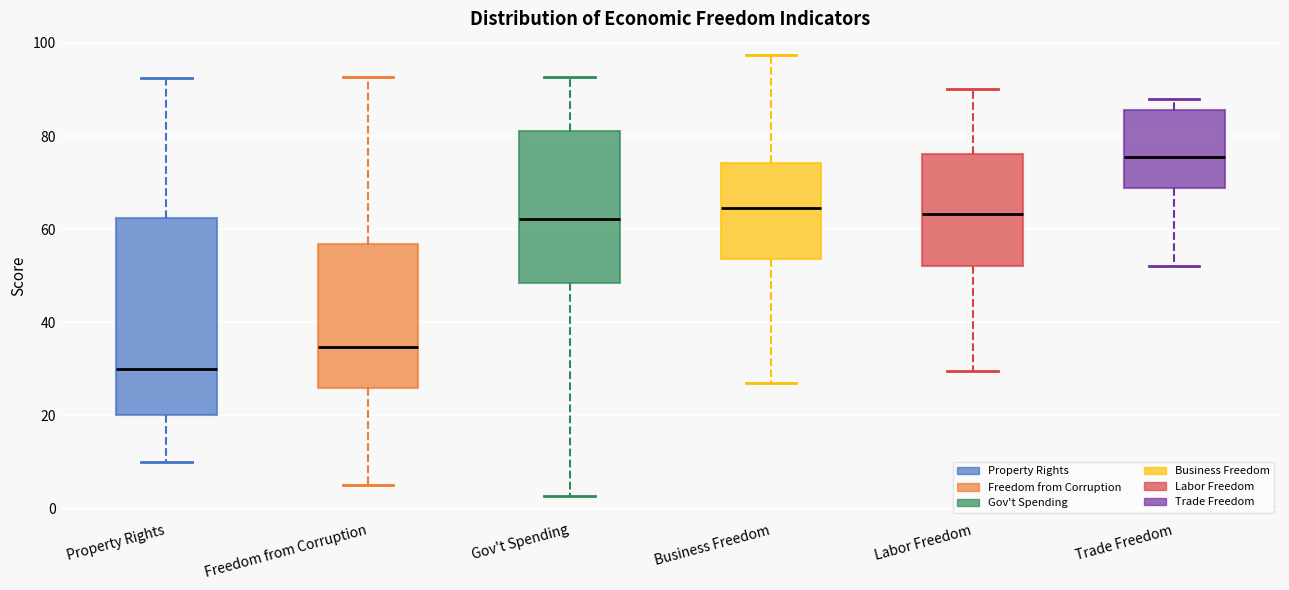

Where does the lower whisker of the box for Business Freedom end on the y-axis? The values are not printed on the chart, so give them approximately, as read against the axis.

28